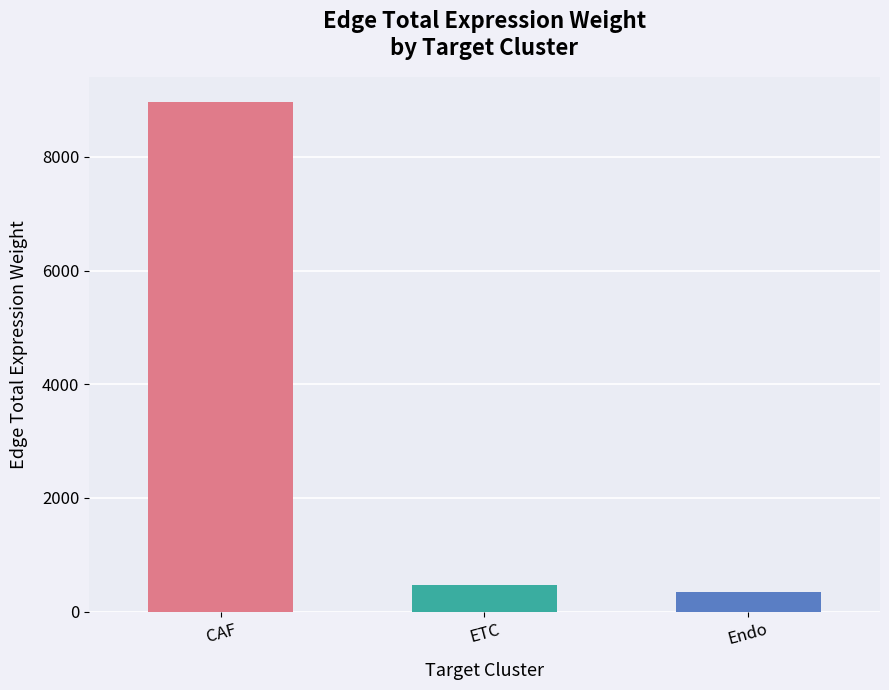

Rank the categories by value from highest to lowest.

CAF, ETC, Endo